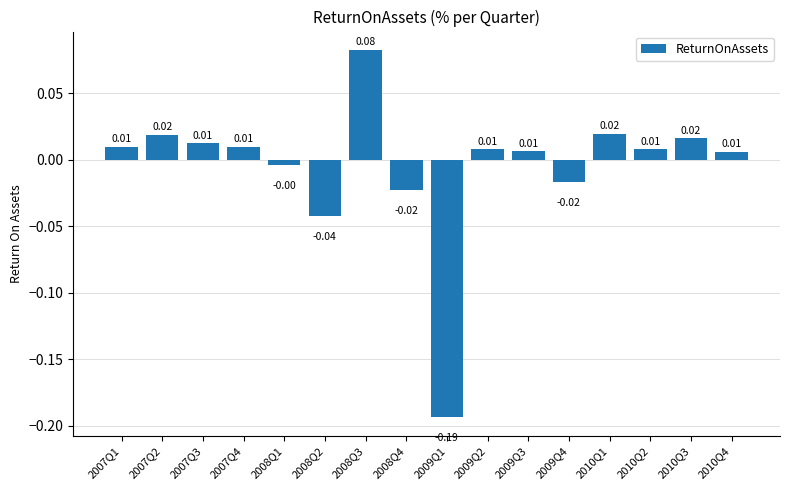

What is the difference between the maximum and minimum values?

0.3